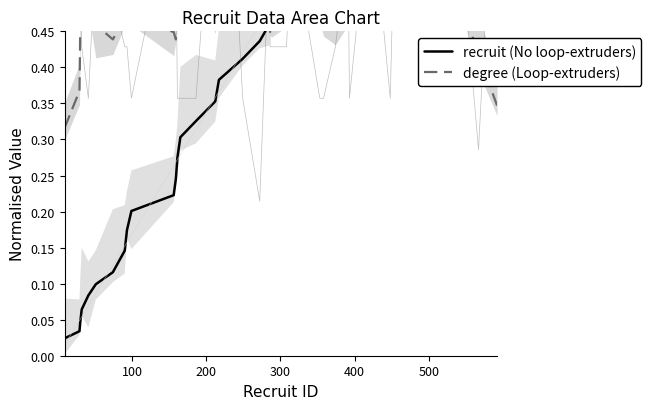

Is this an area chart (filled region under the line)?

No